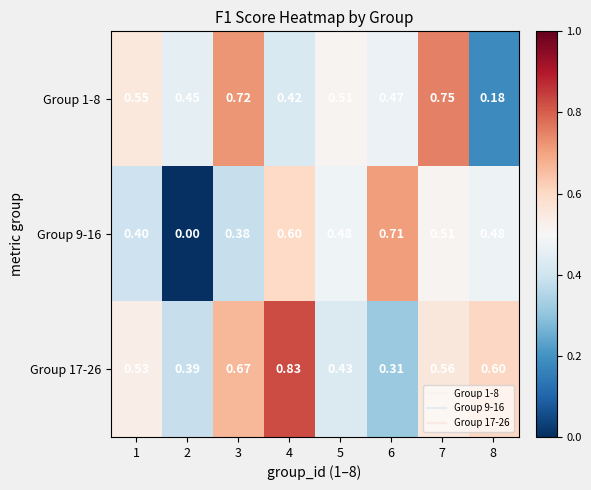

Is the value of Group 17-26 at 3 greater than the value of Group 1-8 at 8?

Yes